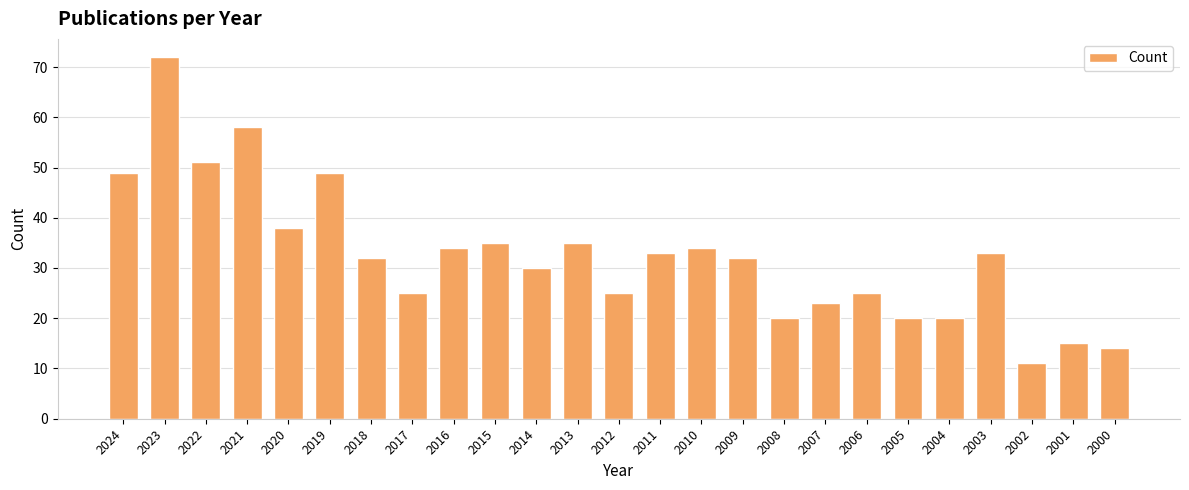

Reading left to right, extract all data points from this chart.

2024=49	2023=72	2022=51	2021=58	2020=38	2019=49	2018=32	2017=25	2016=34	2015=35	2014=30	2013=35	2012=25	2011=33	2010=34	2009=32	2008=20	2007=23	2006=25	2005=20	2004=20	2003=33	2002=11	2001=15	2000=14